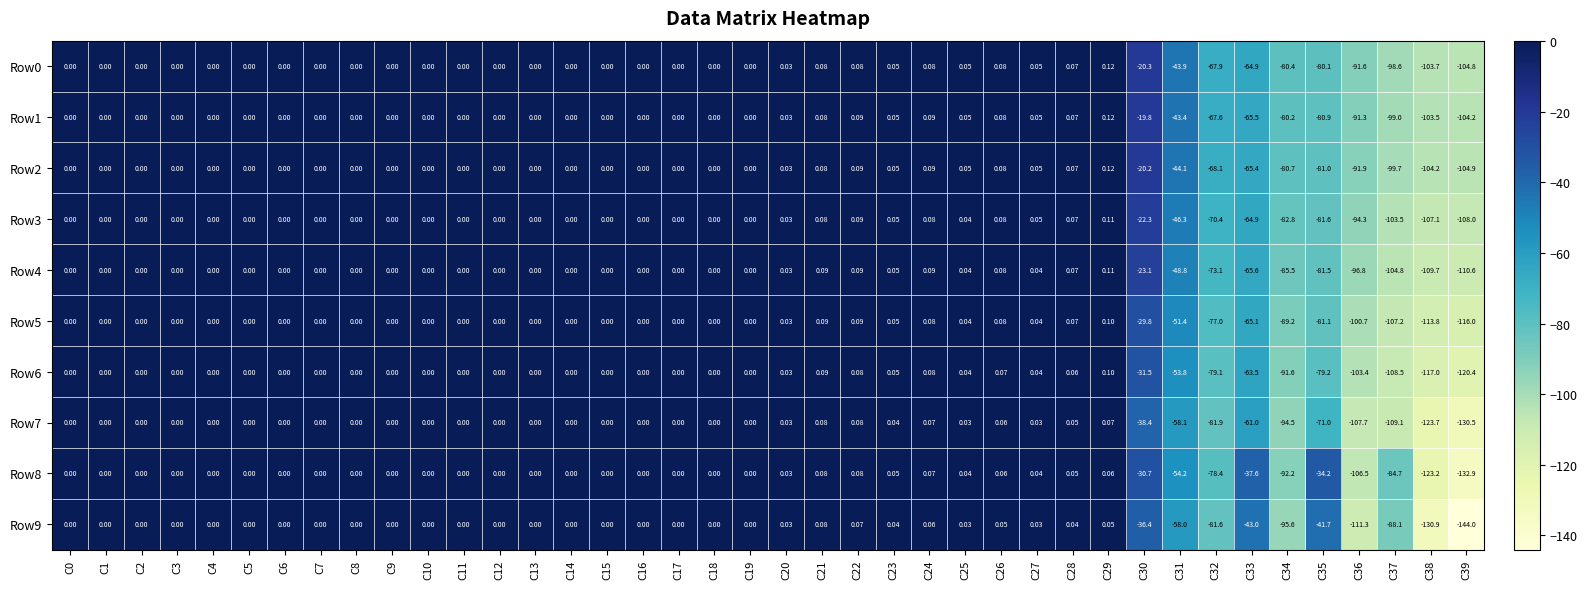

Between C23 and C10, which is larger?

C23